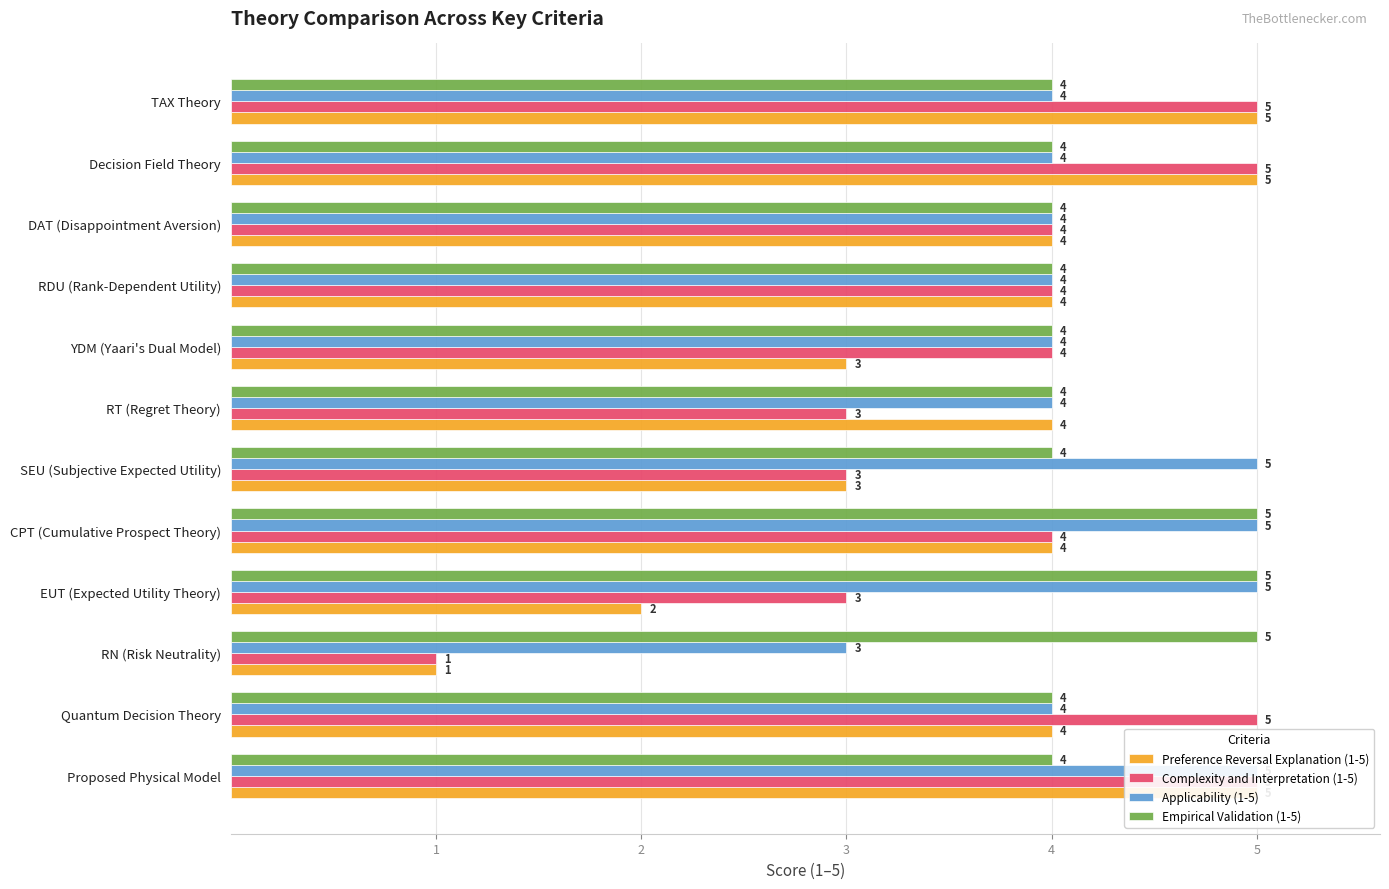

Count the Empirical Validation (1-5) values in the range 4 to 5.

12